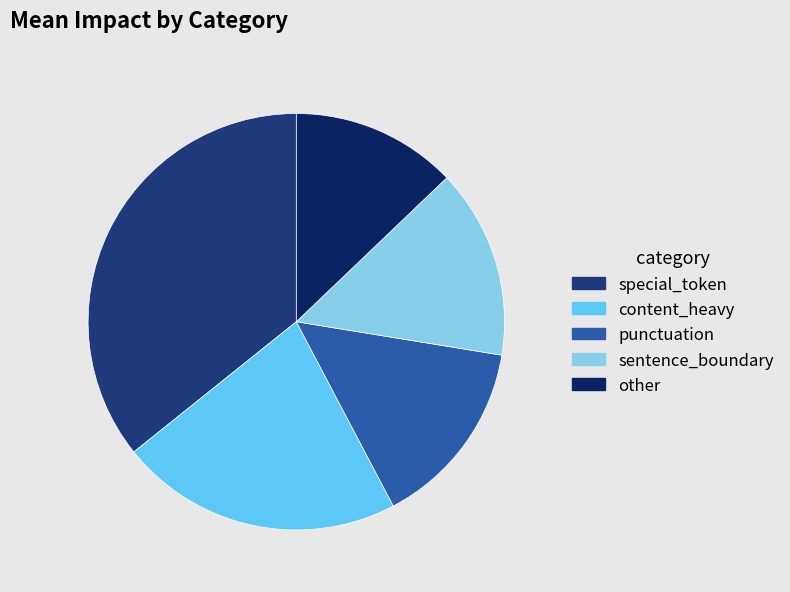

Is there a majority slice in this chart?

No